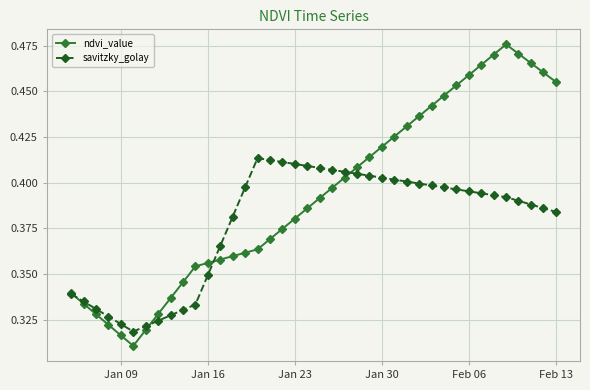

How many data points does each series have?

40